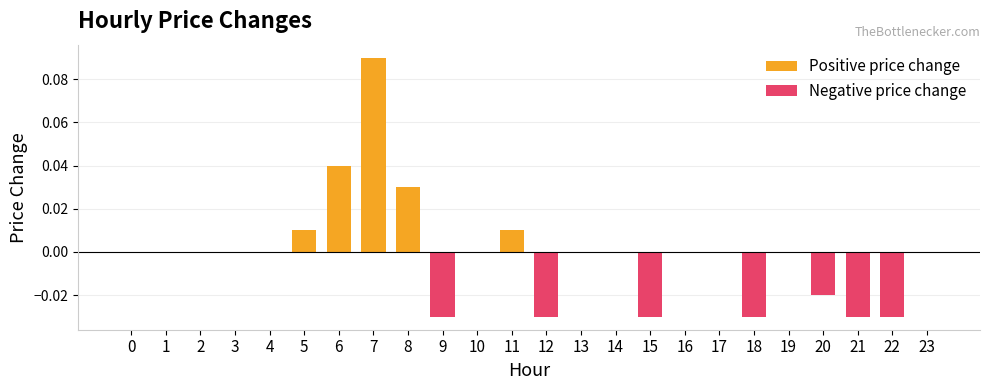

Where does the data first go above 0?

5